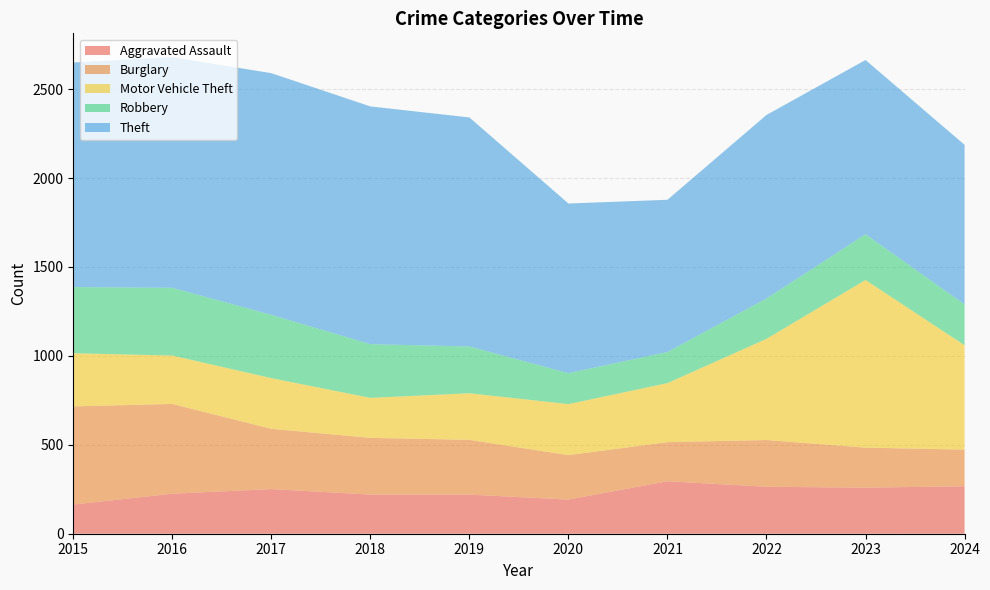

Reading left to right, extract all data points from this chart.

Aggravated Assault: 2015=164	2016=225	2017=251	2018=220	2019=220	2020=192	2021=295	2022=264	2023=259	2024=267
Burglary: 2015=552	2016=505	2017=339	2018=319	2019=308	2020=250	2021=220	2022=263	2023=225	2024=206
Motor Vehicle Theft: 2015=299	2016=272	2017=285	2018=225	2019=262	2020=287	2021=332	2022=569	2023=943	2024=587
Robbery: 2015=372	2016=381	2017=356	2018=302	2019=263	2020=174	2021=175	2022=227	2023=257	2024=230
Theft: 2015=1263	2016=1297	2017=1359	2018=1337	2019=1288	2020=954	2021=856	2022=1032	2023=980	2024=897